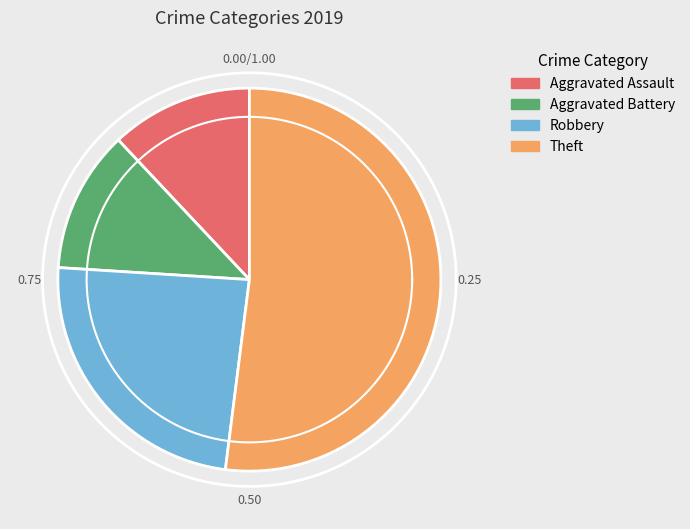

To the nearest percent, what portion does Theft represent?

52%